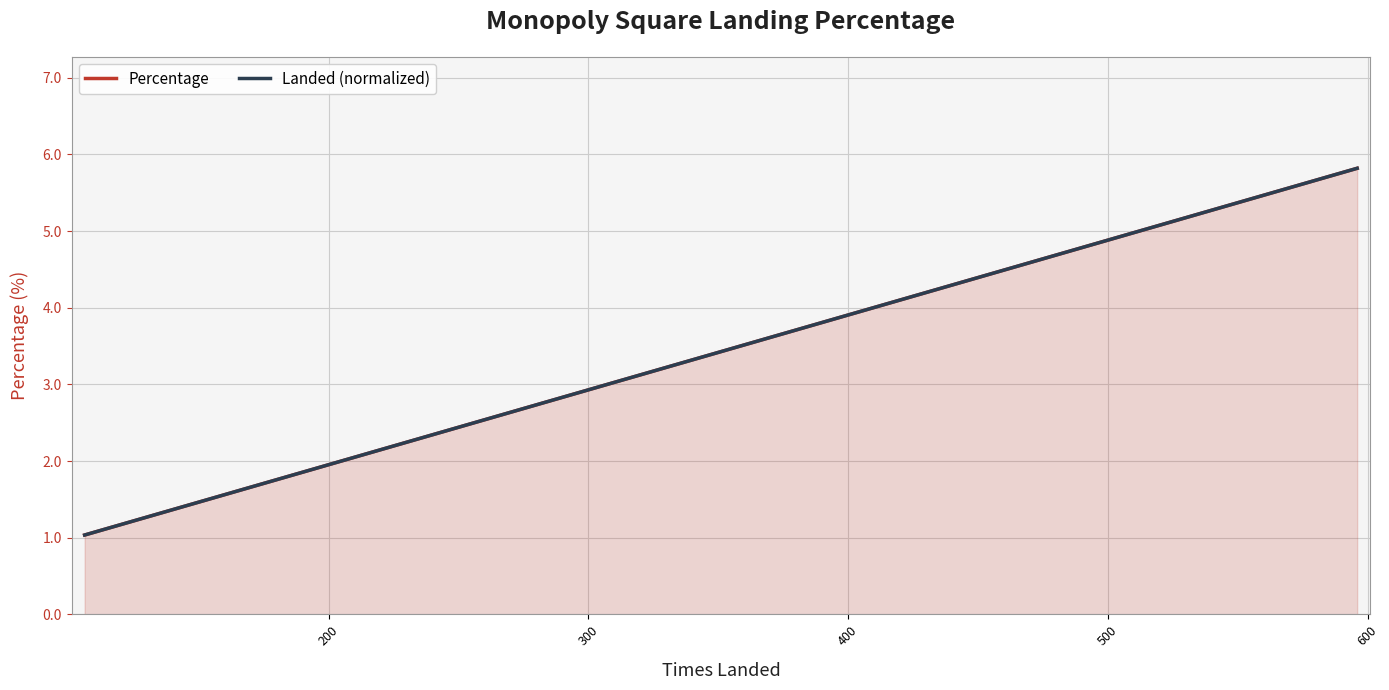

Which series ends up on top after the final intersection of Landed (normalized) and Percentage?

Percentage